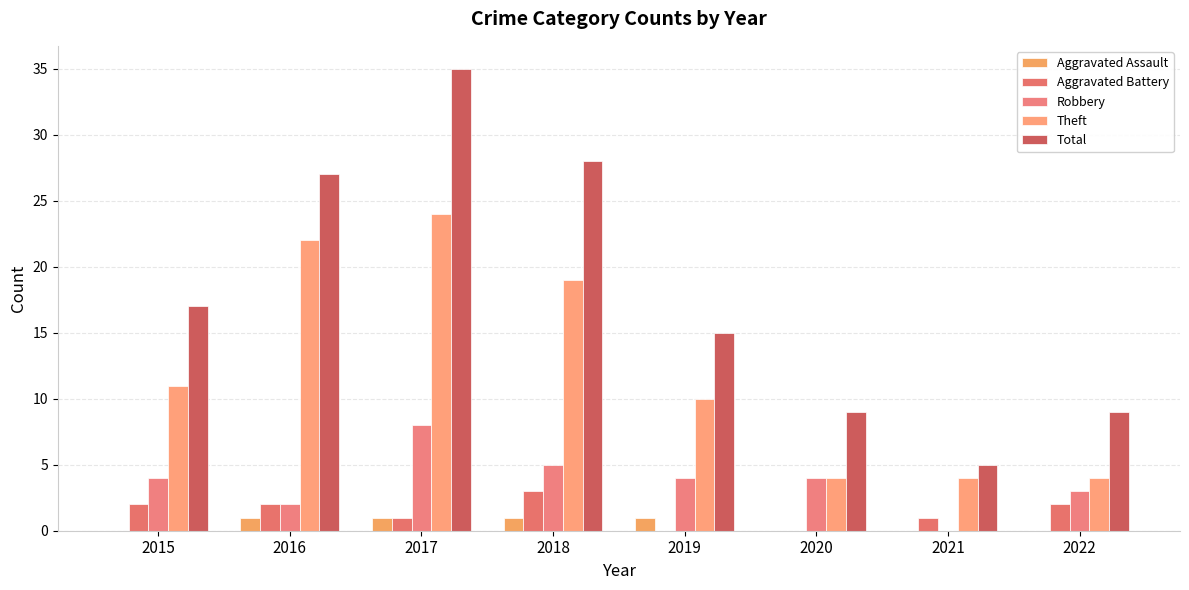

The Theft series shows 40 at 2017. True or false?

False